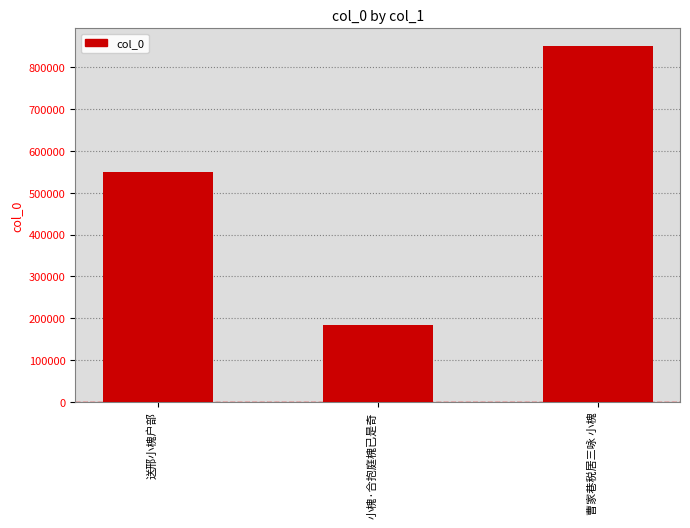

What is the sum of all values?

1581679